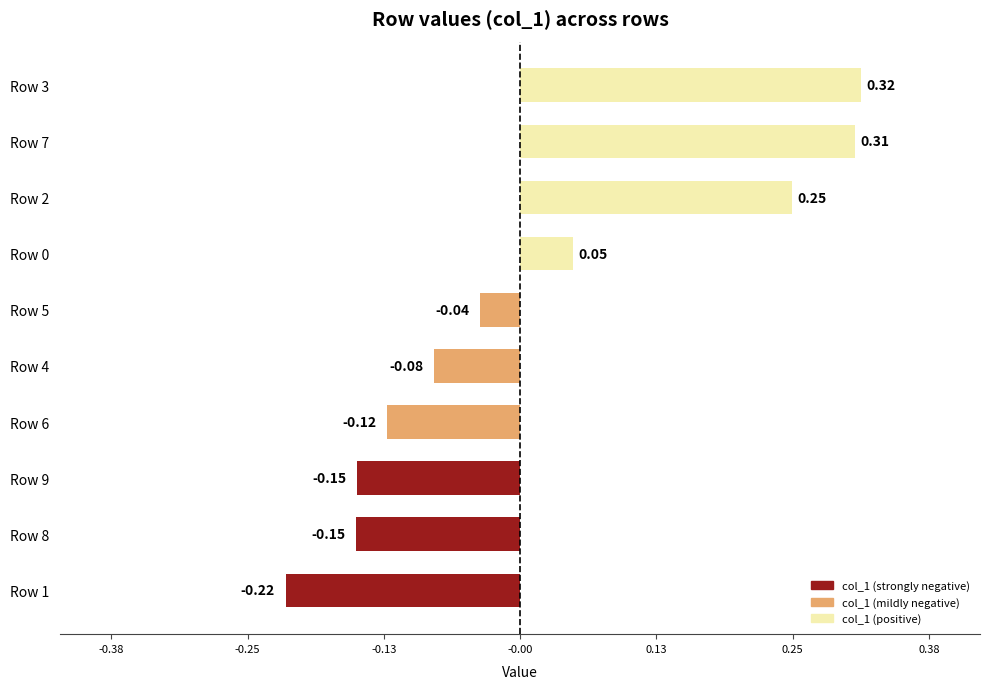

Which has a higher value, Row 8 or Row 4?

Row 4